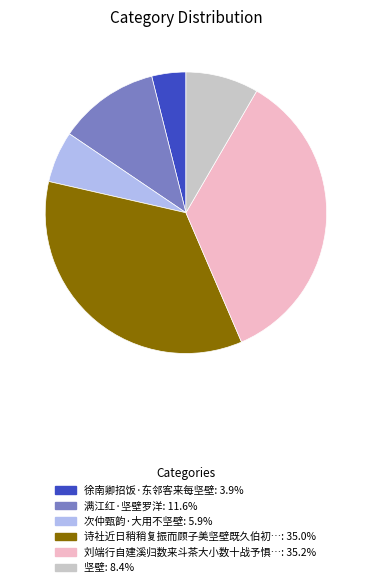

Is there any slice that represents more than half of the pie?

No